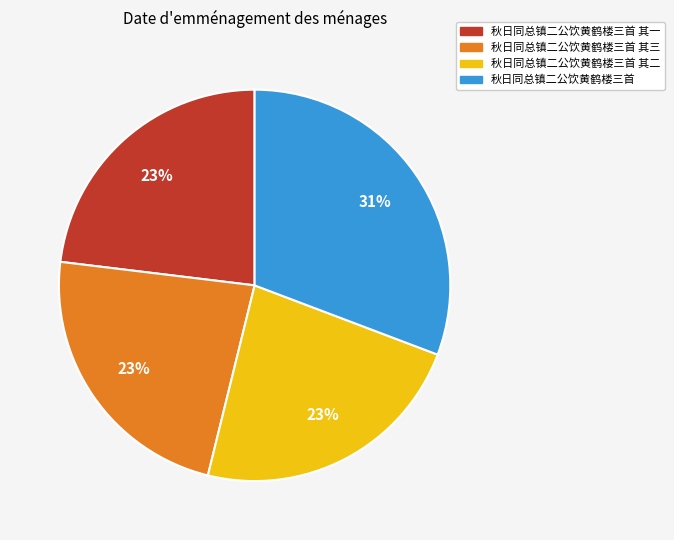

Is the sum of 秋日同总镇二公饮黄鹤楼三首 其二 and 秋日同总镇二公饮黄鹤楼三首 greater than half?

Yes